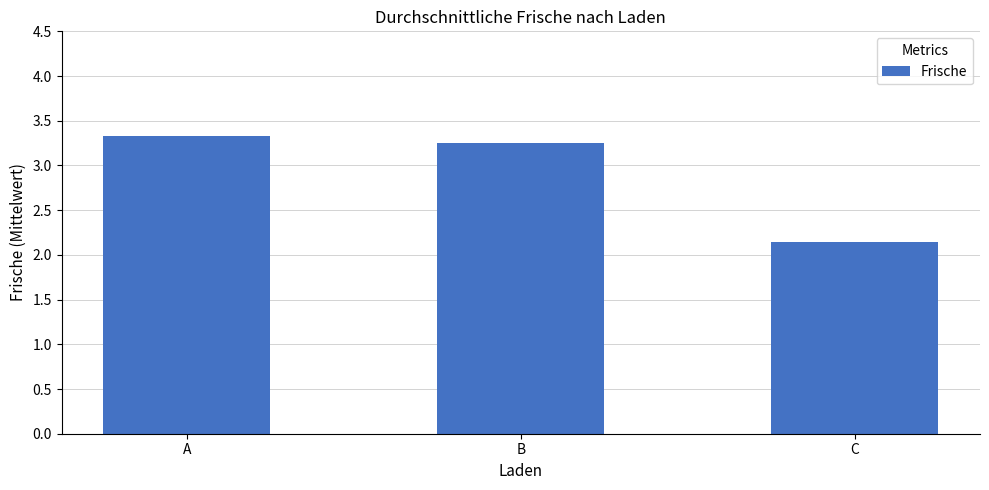

Does the chart contain stacked bars?

No